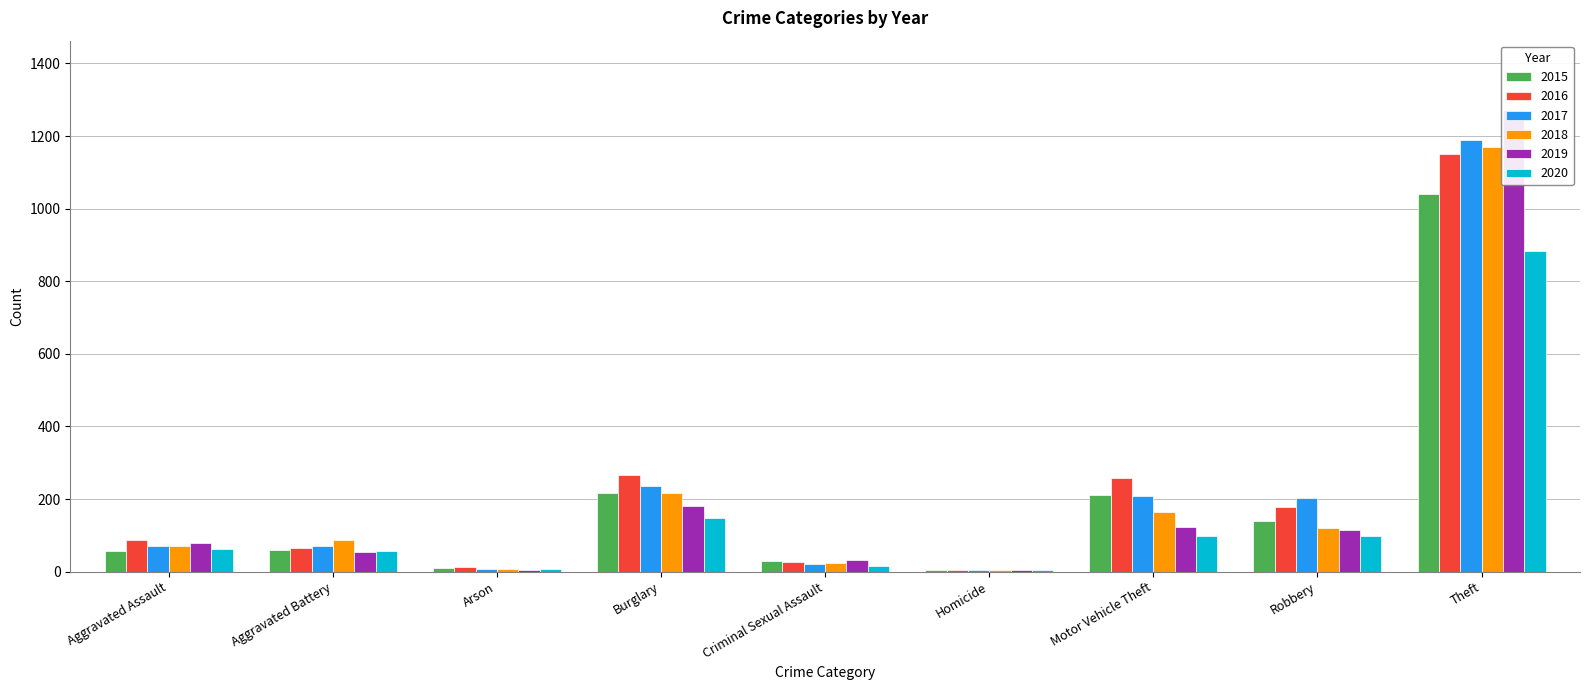

How many data points in 2018 are above 86?

4